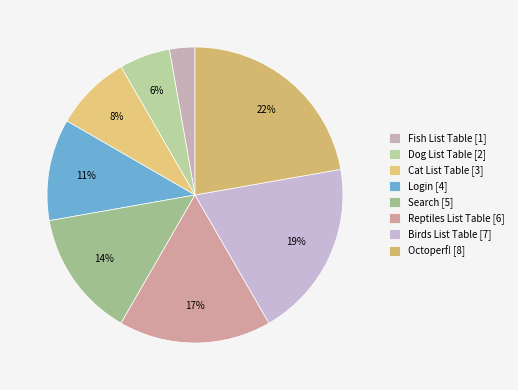

To the nearest percent, what is the average slice percentage?

12%